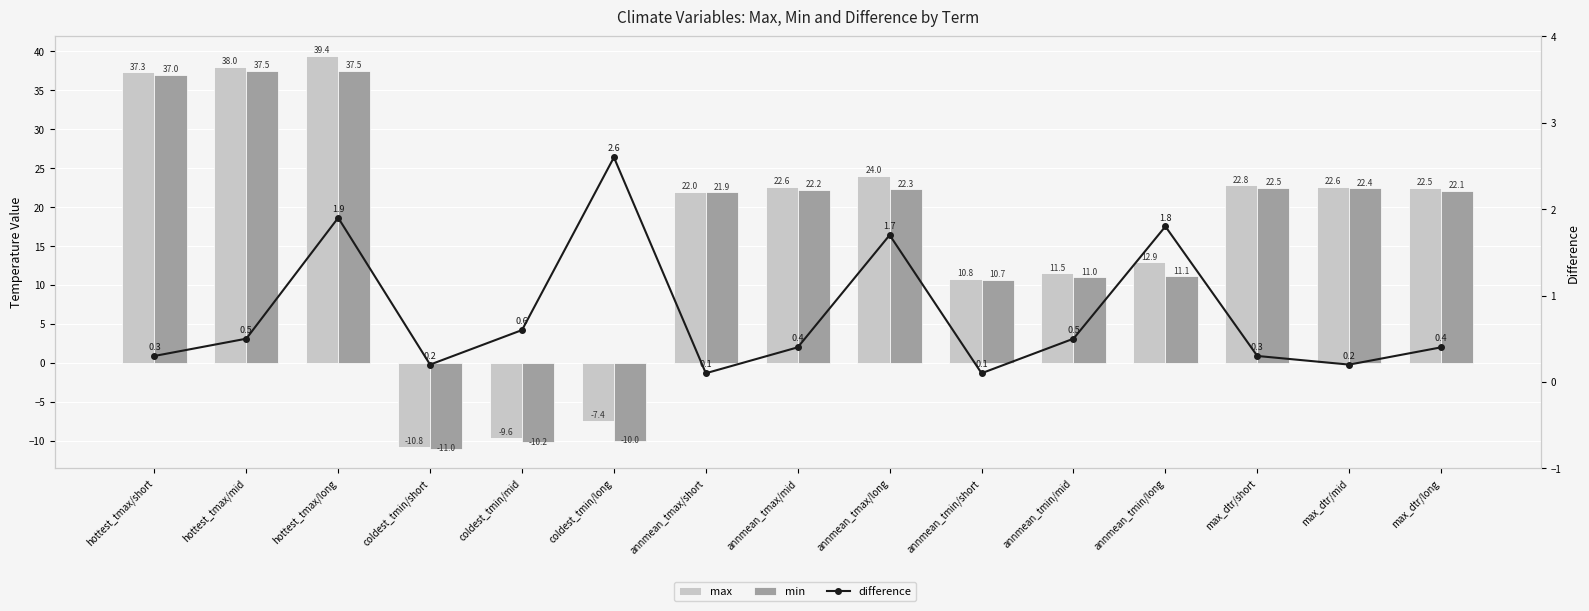

How many data points in max are above 22?

8